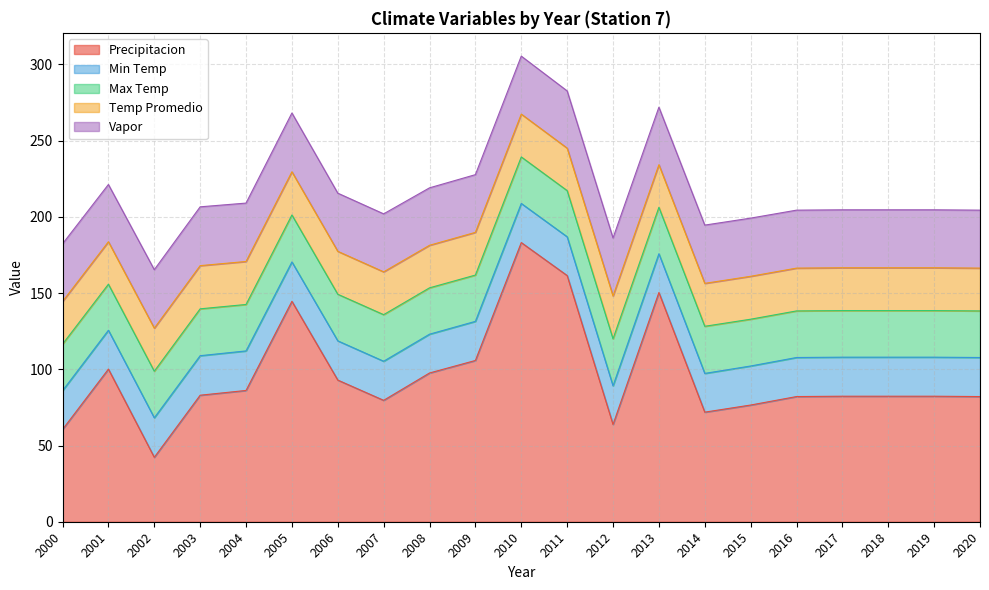

What is the value of the Max Temp point at the 4th from the left?

30.7